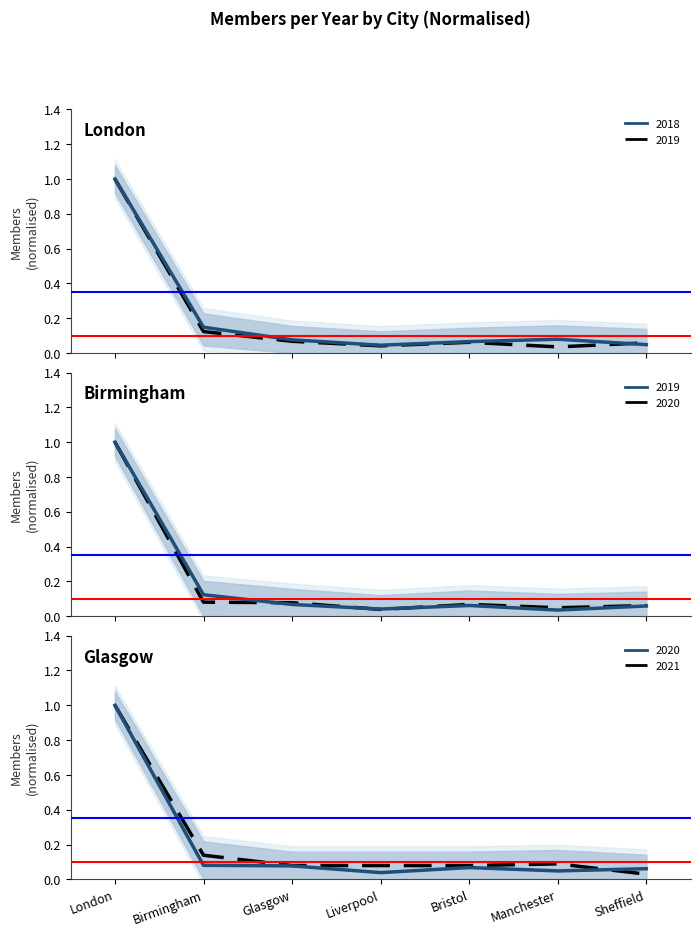

Reading right to left, extract all data points from this chart.

2018: 0.0	0.1	0.1	0.0	0.1	0.1	1.0
2019: 0.1	0.0	0.1	0.0	0.1	0.1	1.0
2020: 0.1	0.0	0.1	0.0	0.1	0.1	1.0
2021: 0.0	0.1	0.1	0.1	0.1	0.1	1.0